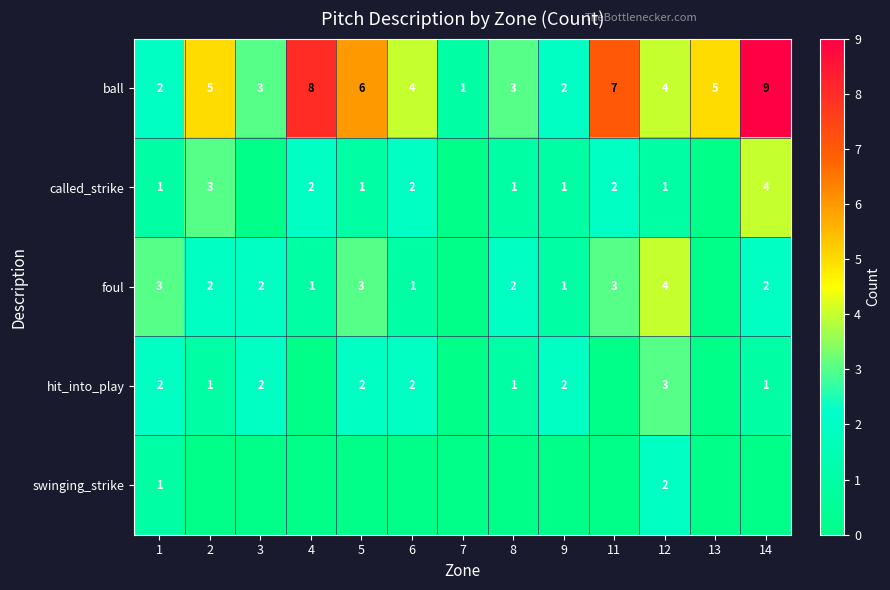

The called_strike series shows 1 at 1. True or false?

True